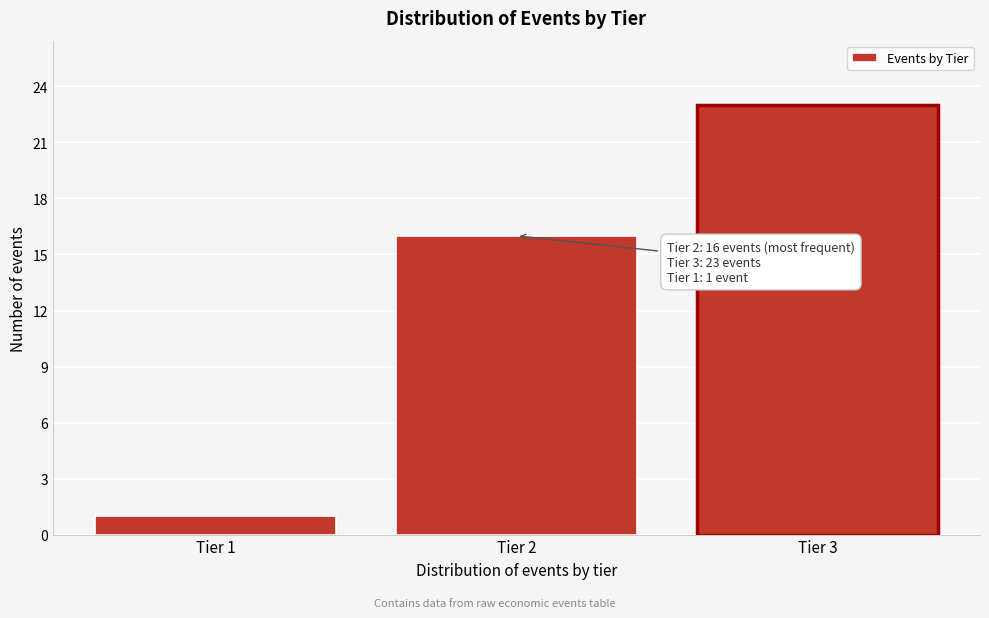

Reading right to left, what are all the values shown in this chart?

Tier 3=23	Tier 2=16	Tier 1=1